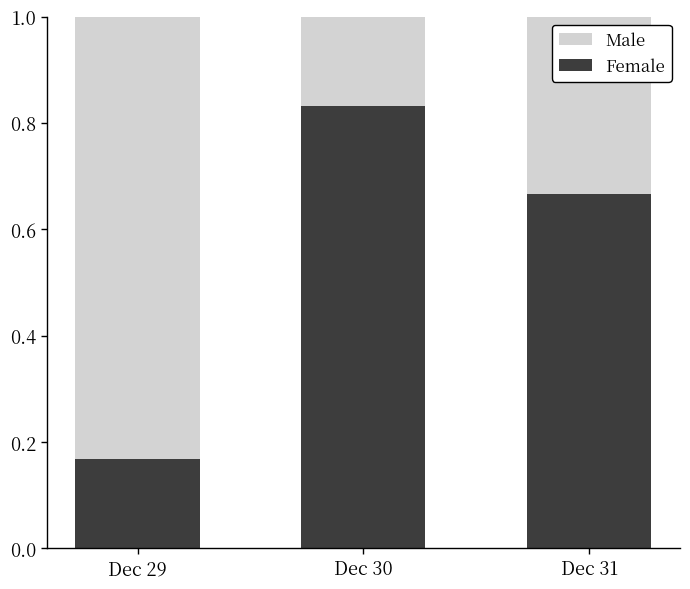

What is the sum of the Female values at Dec 30 and Dec 29?

1.0